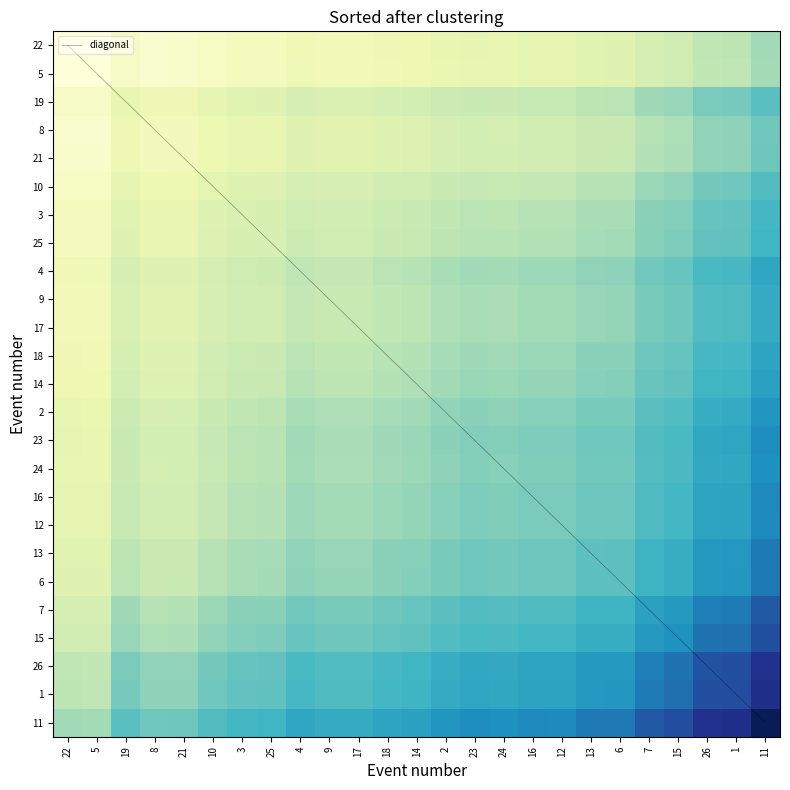

What is the total value across all series at 16?

24.9